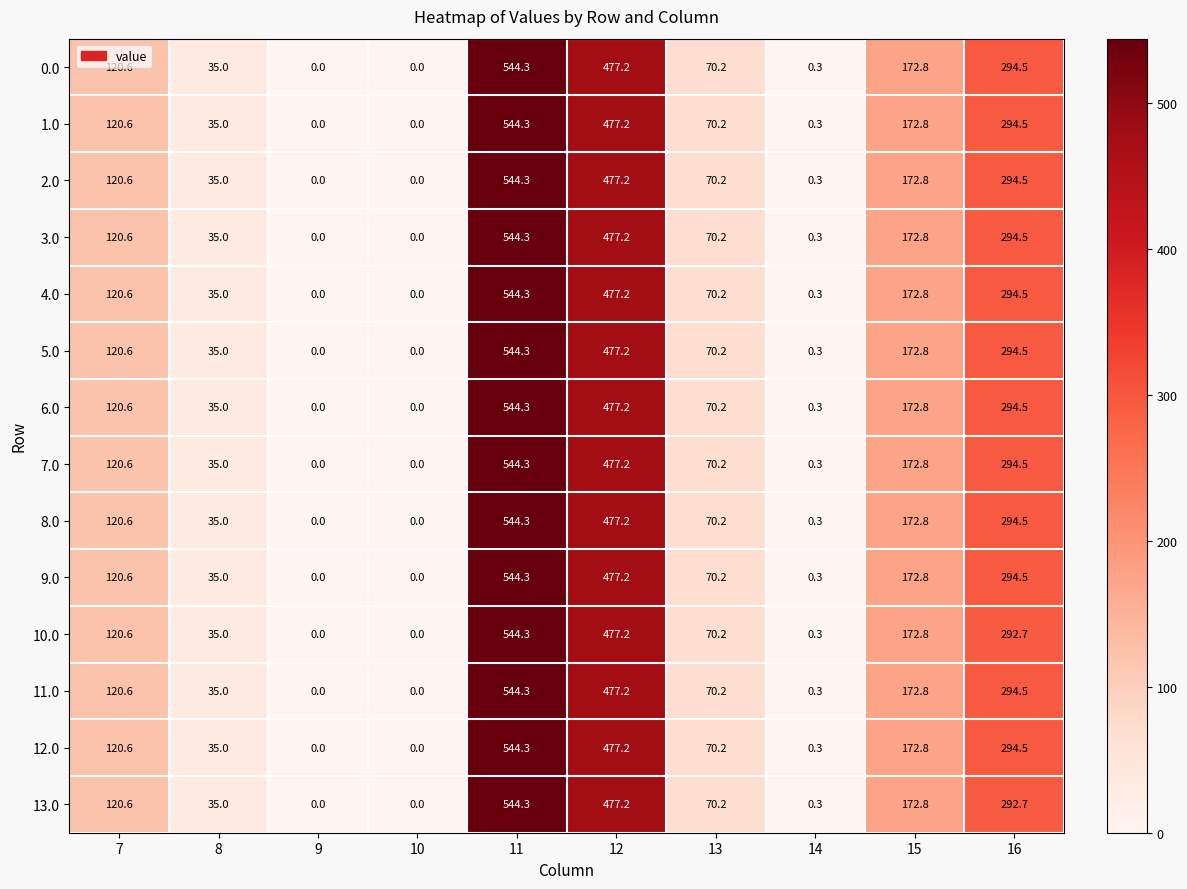

At which category is the sum across all series the highest?

11